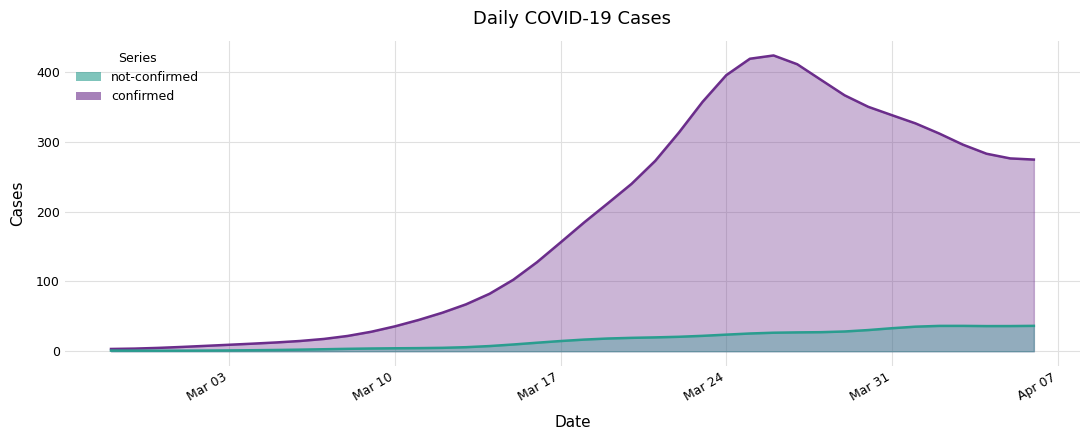

How many values in the confirmed series exceed 177?

19